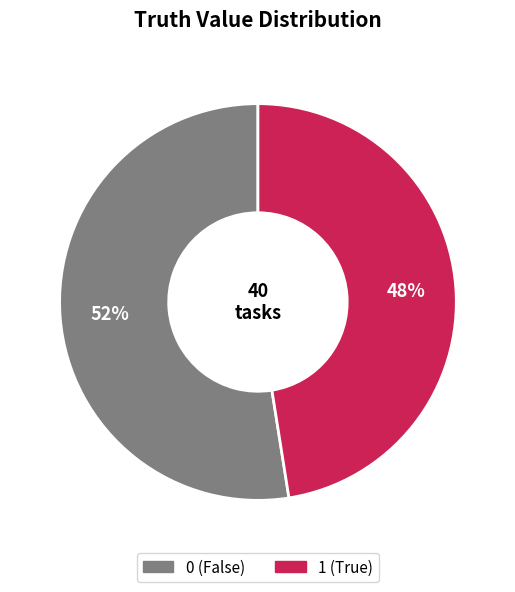

True or false: 0 accounts for 52% of the total.

True